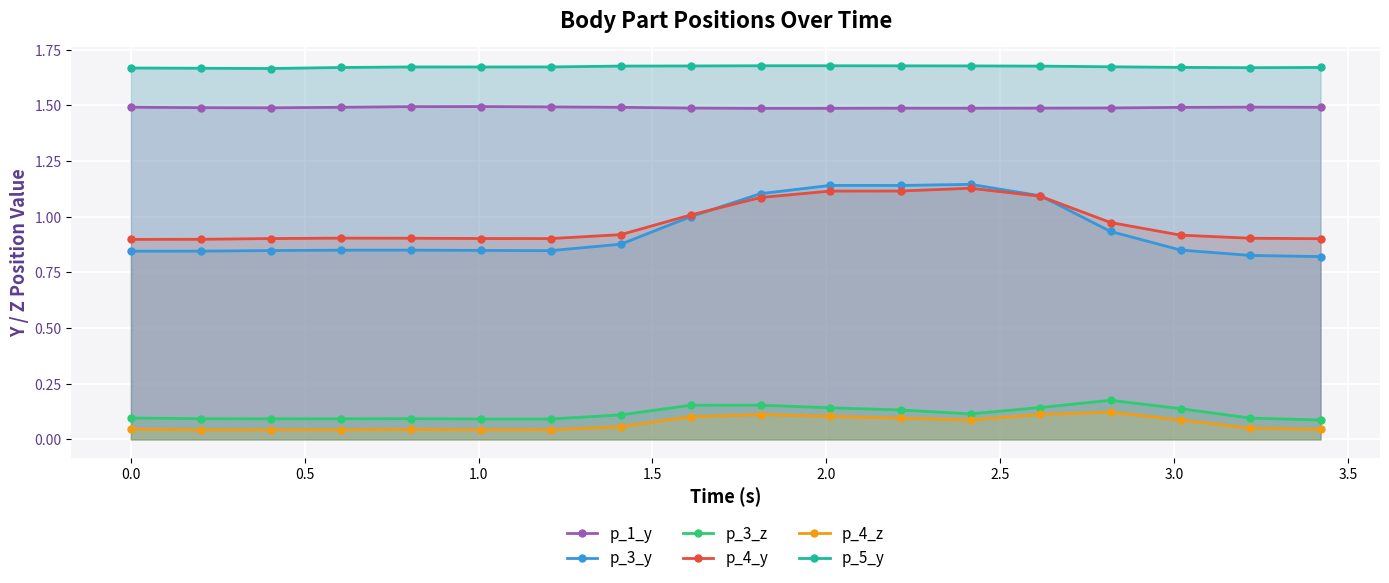

True or false: p_4_y has more than 1 points higher than both neighbors.

True